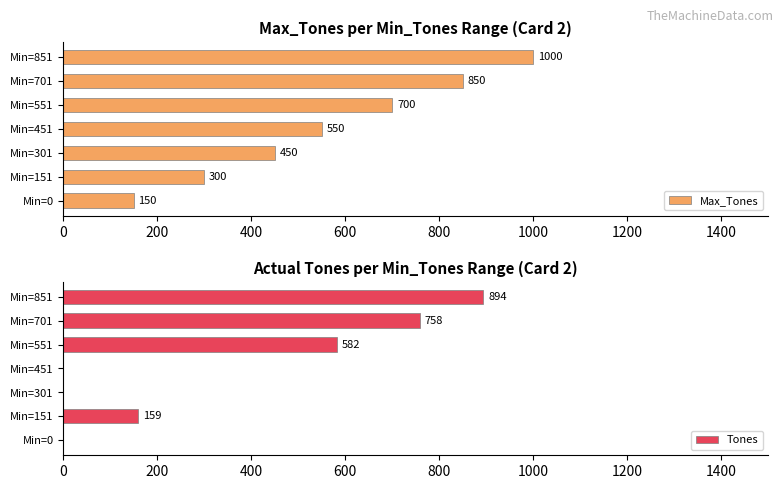

Are the bars grouped side by side (vs. stacked)?

Yes